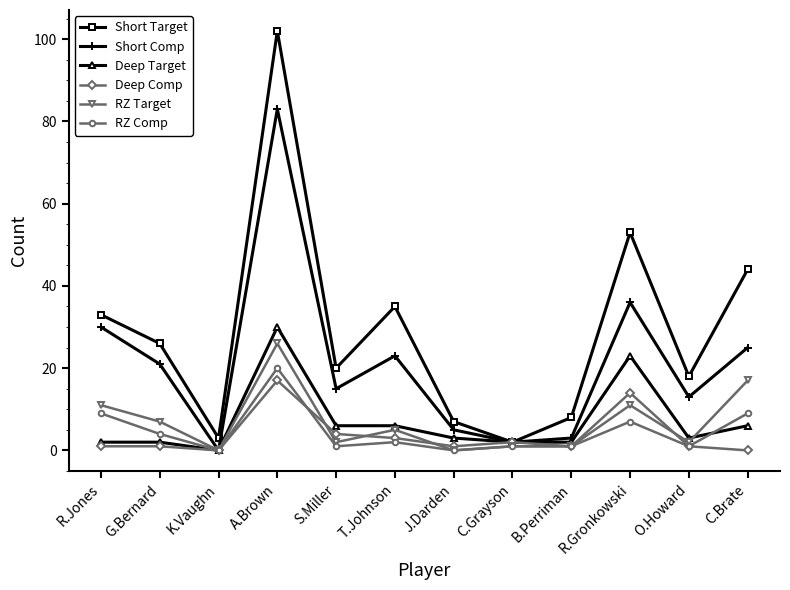

Rank the series by their maximum value, from lowest to highest.

Deep Comp, RZ Comp, RZ Target, Deep Target, Short Comp, Short Target